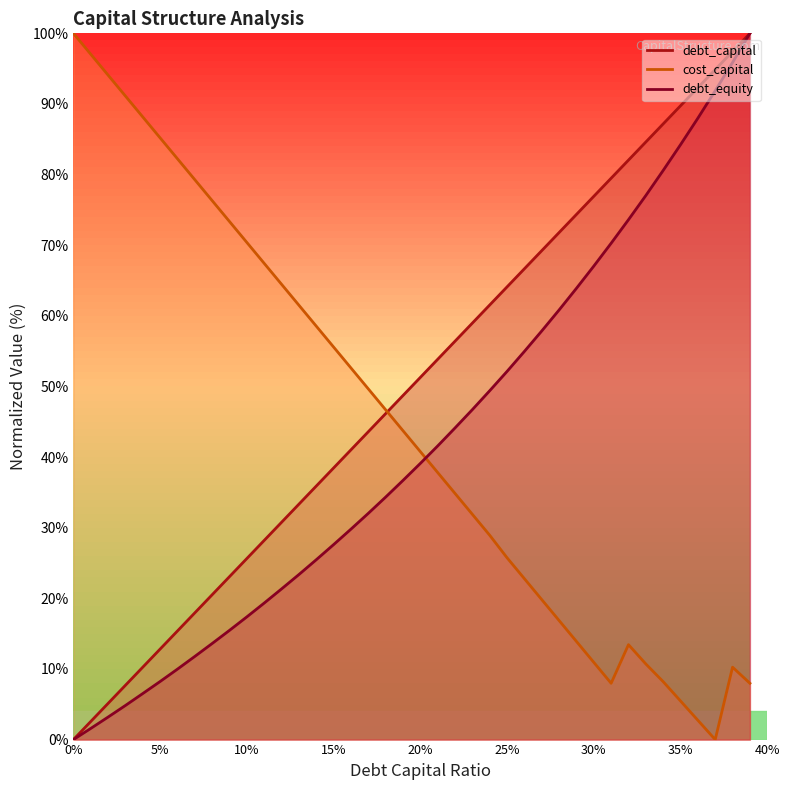

How many positive values does the debt_equity series have?

39